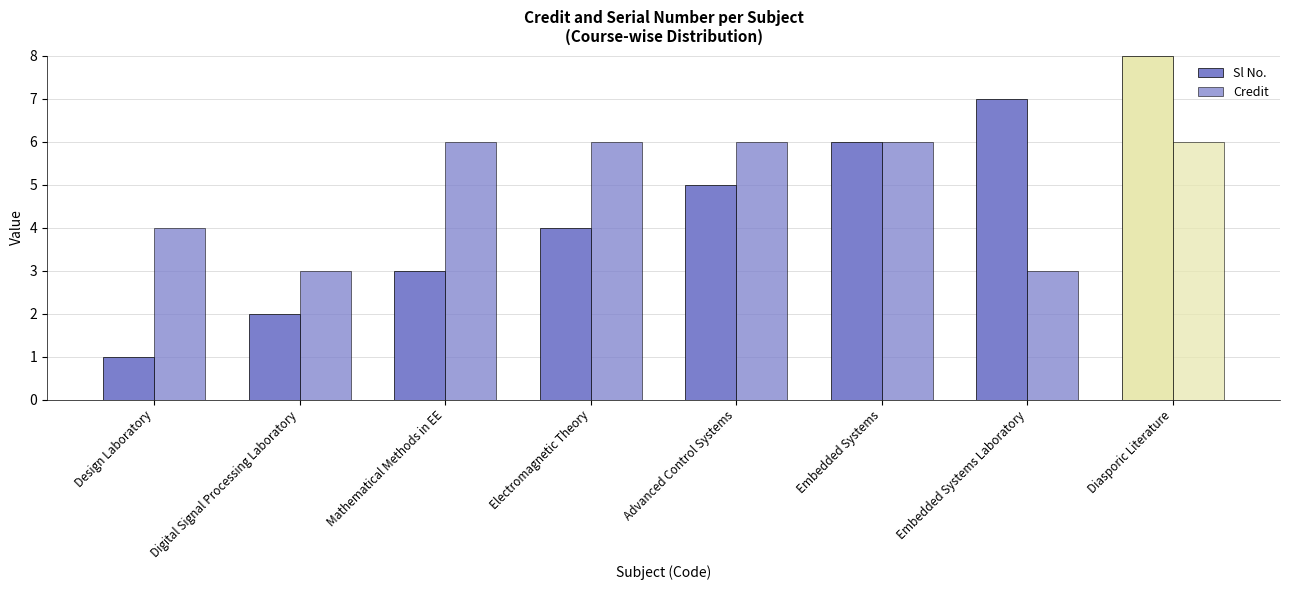

Reading left to right, transcribe all the data shown in this chart.

Sl No.: Design Laboratory=1	Digital Signal Processing Laboratory=2	Mathematical Methods in EE=3	Electromagnetic Theory=4	Advanced Control Systems=5	Embedded Systems=6	Embedded Systems Laboratory=7	Diasporic Literature=8
Credit: Design Laboratory=4	Digital Signal Processing Laboratory=3	Mathematical Methods in EE=6	Electromagnetic Theory=6	Advanced Control Systems=6	Embedded Systems=6	Embedded Systems Laboratory=3	Diasporic Literature=6